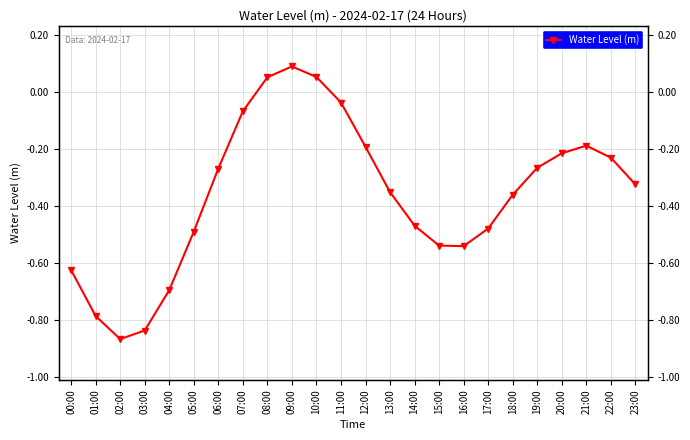

How many points are lower than both their immediate neighbors (excluding endpoints)?

2